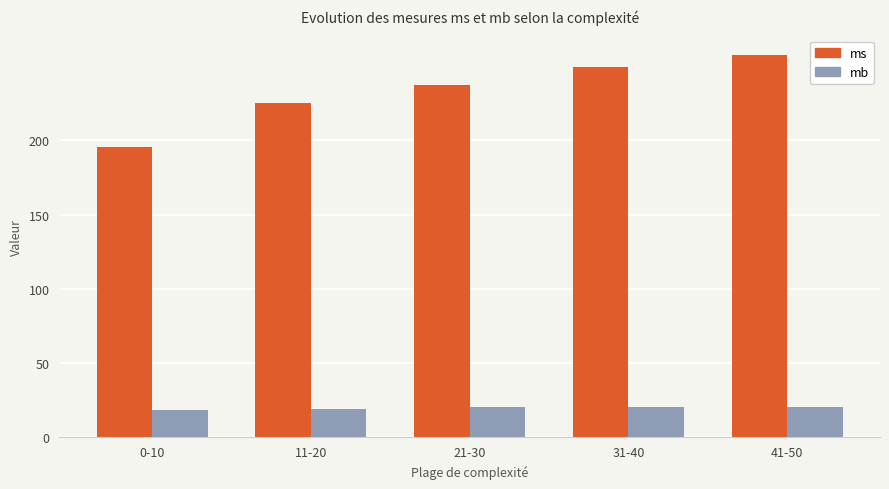

List the series in order of their peak value, lowest first.

mb, ms